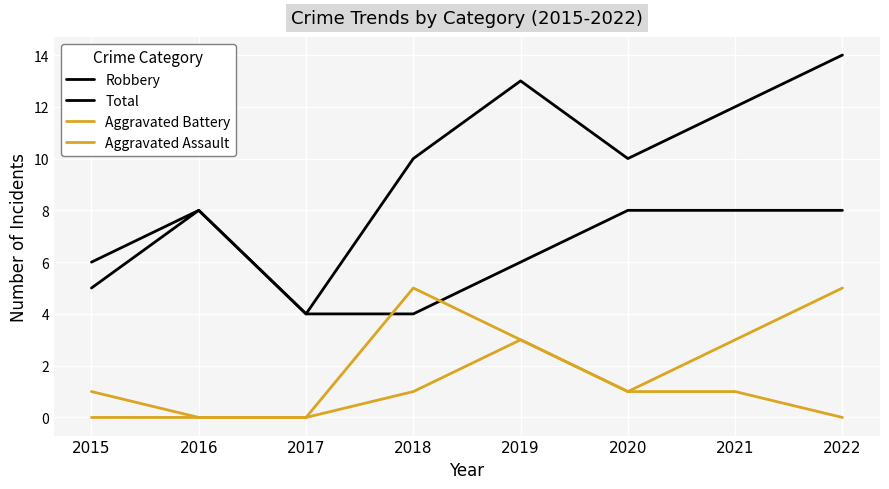

Does the chart have visible grid lines?

Yes